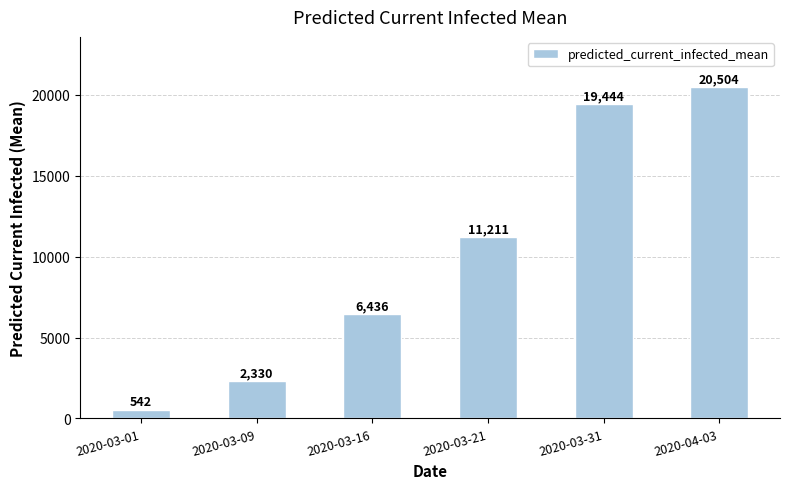

Are the bars horizontal?

No